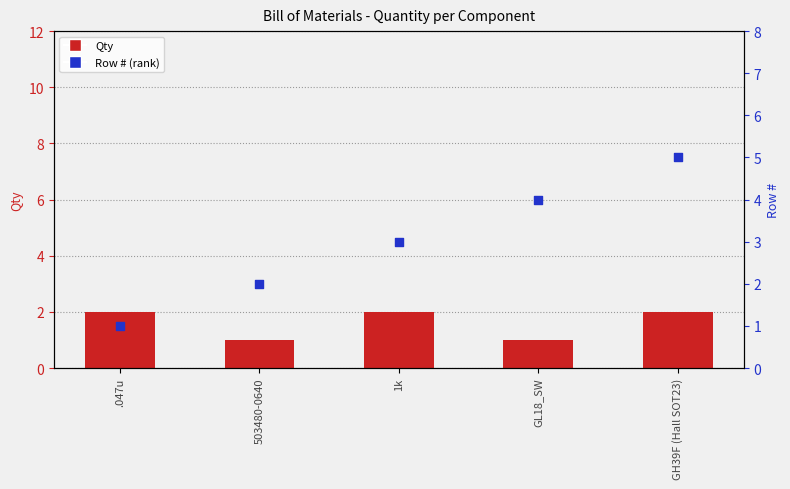

At which category is the sum across all series the highest?

GH39F (Hall SOT23)